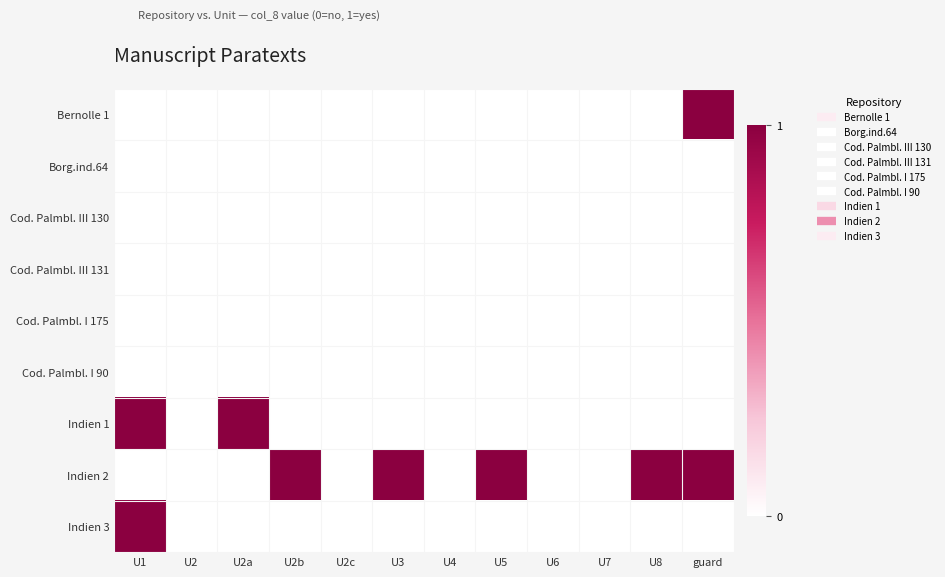

Reading left to right, extract all data points from this chart.

Bernolle 1: U1=0	U2=0	U2a=0	U2b=0	U2c=0	U3=0	U4=0	U5=0	U6=0	U7=0	U8=0	guard=1
Borg.ind.64: U1=0	U2=0	U2a=0	U2b=0	U2c=0	U3=0	U4=0	U5=0	U6=0	U7=0	U8=0	guard=0
Cod. Palmbl. III 130: U1=0	U2=0	U2a=0	U2b=0	U2c=0	U3=0	U4=0	U5=0	U6=0	U7=0	U8=0	guard=0
Cod. Palmbl. III 131: U1=0	U2=0	U2a=0	U2b=0	U2c=0	U3=0	U4=0	U5=0	U6=0	U7=0	U8=0	guard=0
Cod. Palmbl. I 175: U1=0	U2=0	U2a=0	U2b=0	U2c=0	U3=0	U4=0	U5=0	U6=0	U7=0	U8=0	guard=0
Cod. Palmbl. I 90: U1=0	U2=0	U2a=0	U2b=0	U2c=0	U3=0	U4=0	U5=0	U6=0	U7=0	U8=0	guard=0
Indien 1: U1=1	U2=0	U2a=1	U2b=0	U2c=0	U3=0	U4=0	U5=0	U6=0	U7=0	U8=0	guard=0
Indien 2: U1=0	U2=0	U2a=0	U2b=1	U2c=0	U3=1	U4=0	U5=1	U6=0	U7=0	U8=1	guard=1
Indien 3: U1=1	U2=0	U2a=0	U2b=0	U2c=0	U3=0	U4=0	U5=0	U6=0	U7=0	U8=0	guard=0